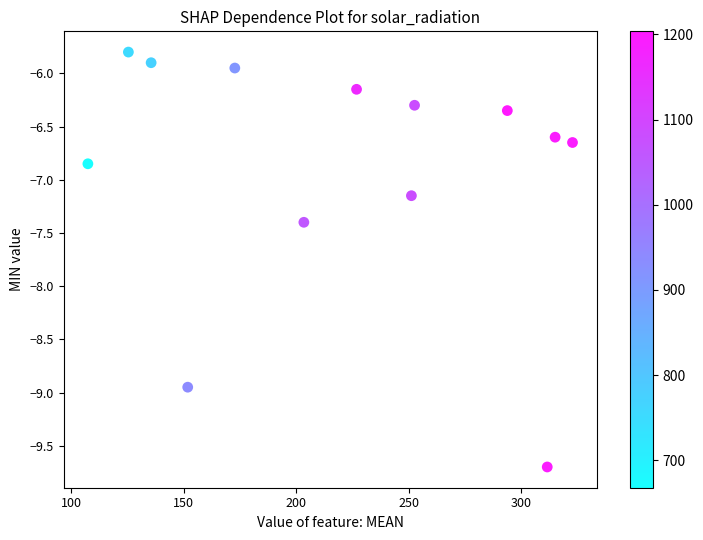

What is the range of Y values (max minus min)?

3.9